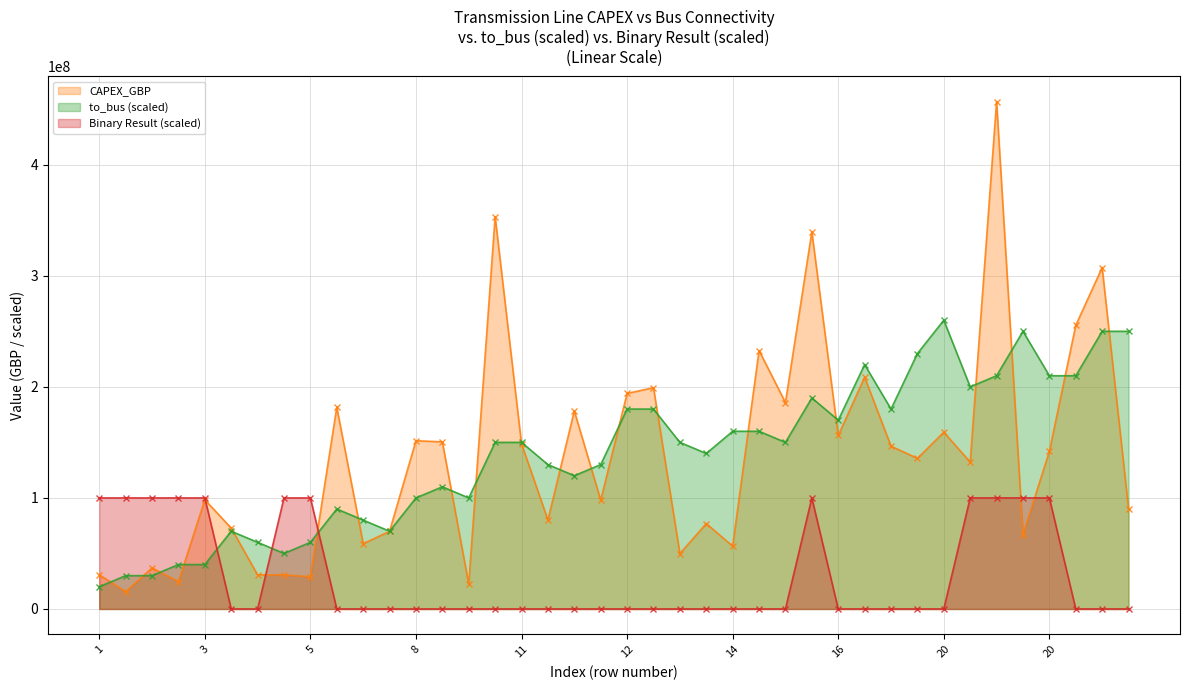

True or false: to_bus has a value of 110000000.0 at 9.

True